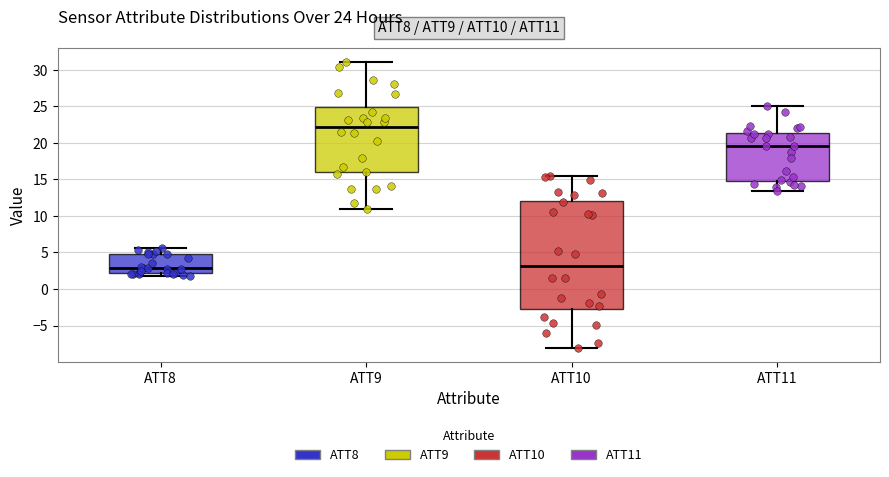

Which box has the highest median line?

ATT9